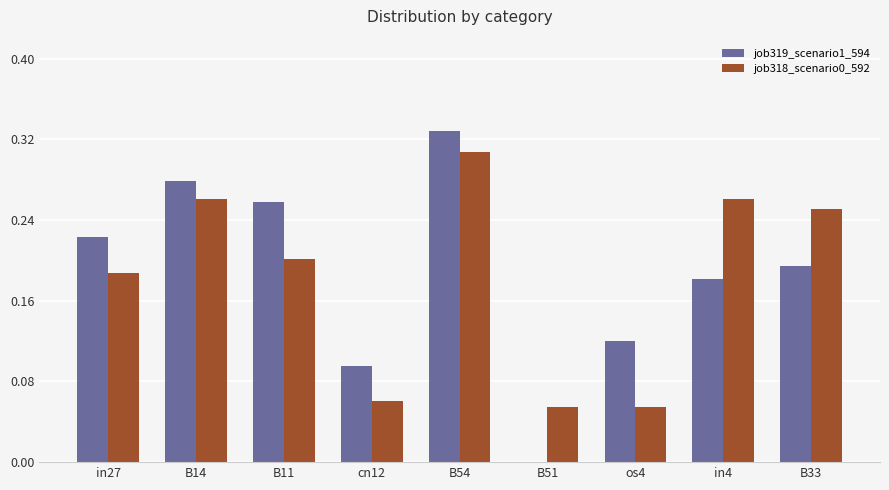

The job319_scenario1_594 series shows 0.1 at B11. True or false?

False